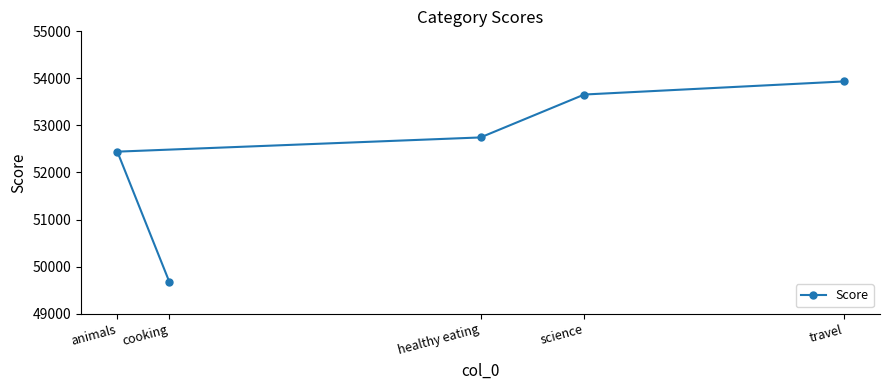

At which label is the value closest to 51808?

animals